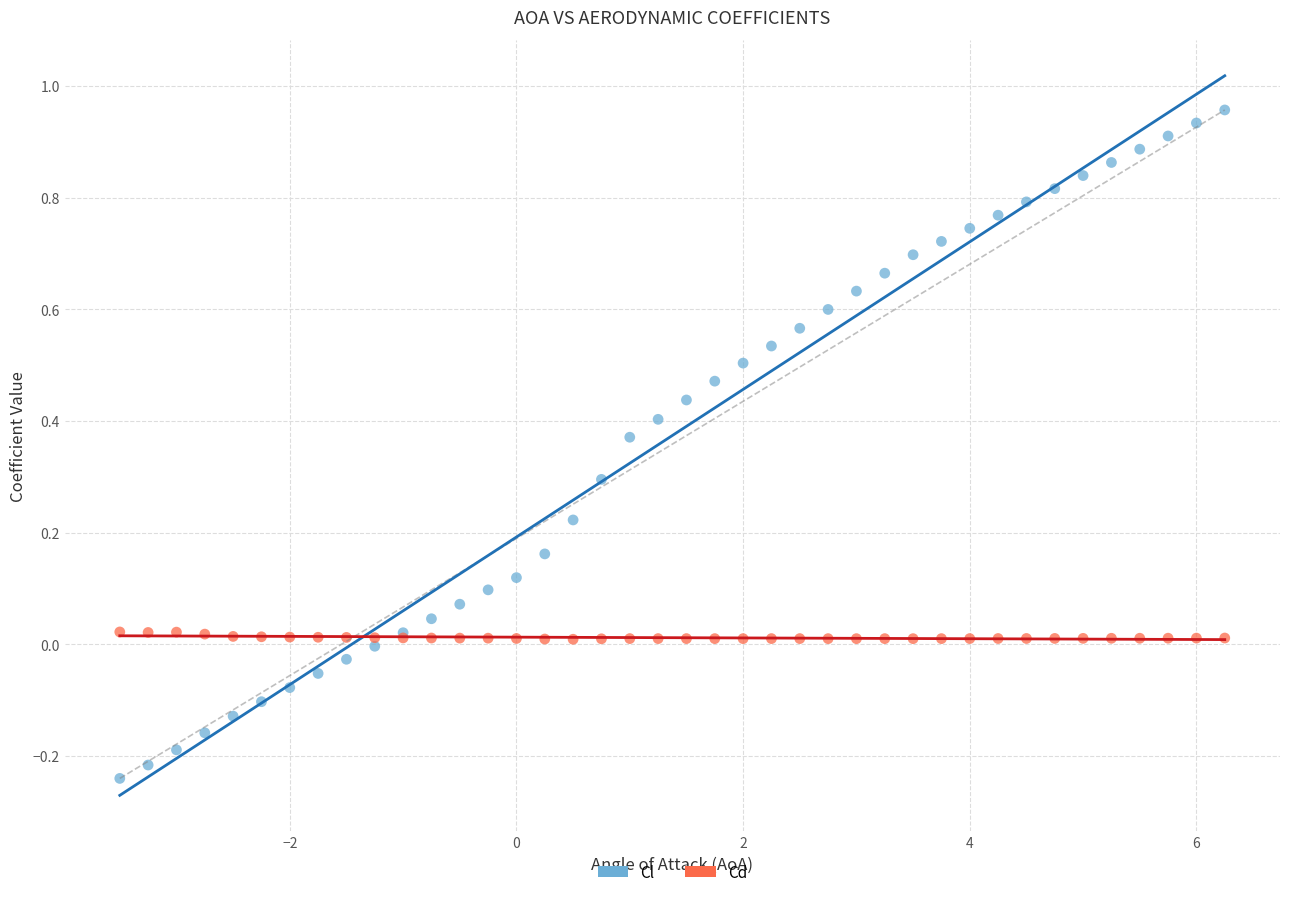

Which series contains the highest Y value?

Cl